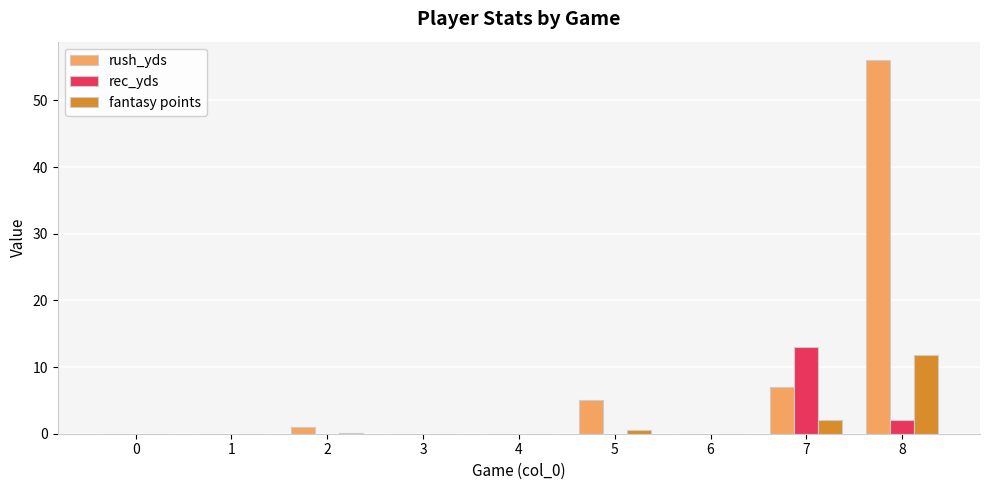

The rec_yds series shows -7.0 at 3. True or false?

False